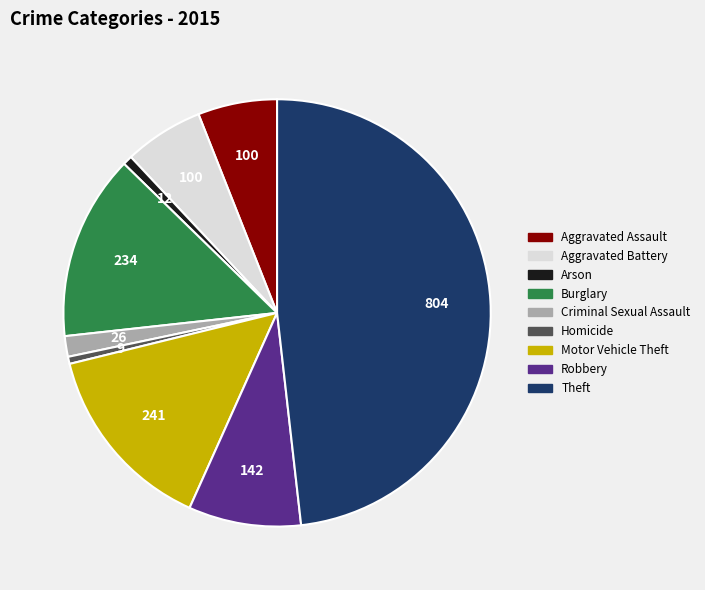

True or false: Theft accounts for 35% of the total.

False